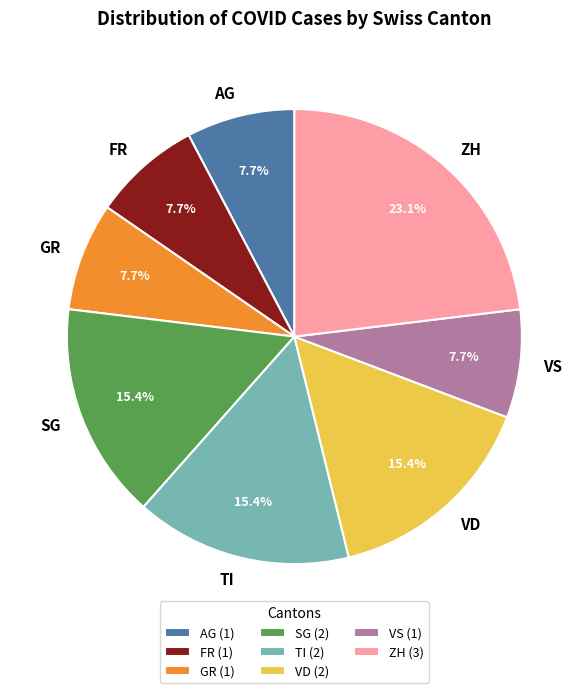

Between VD and AG, which is larger?

VD